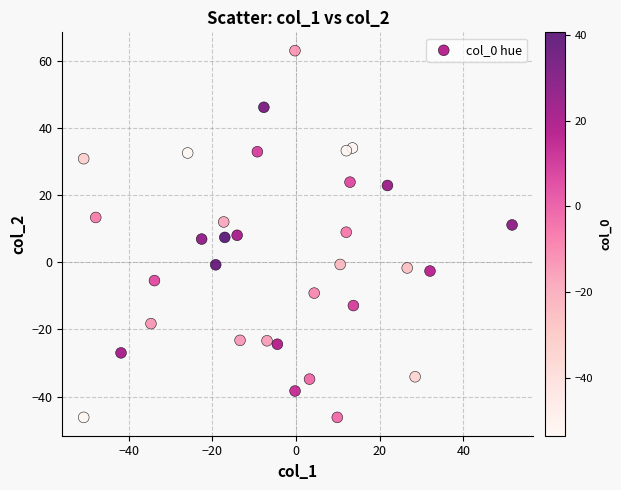

What is the range of X values (max minus min)?

102.4